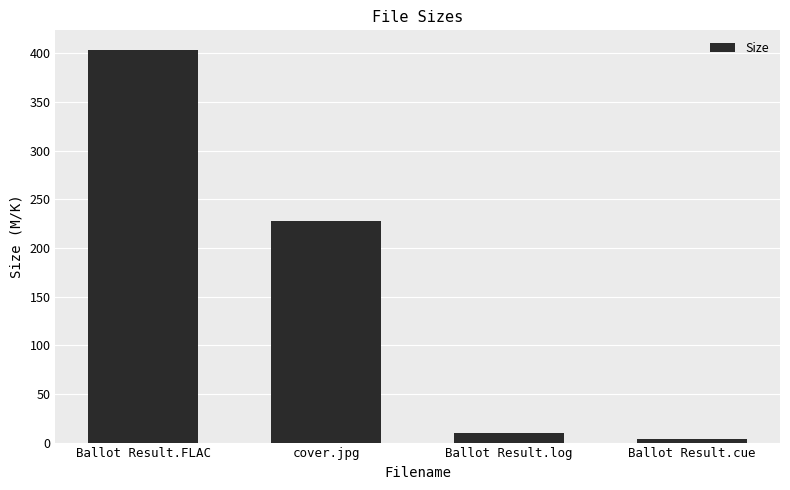

What is the change in value from Ballot Result.FLAC to cover.jpg?

-175.7